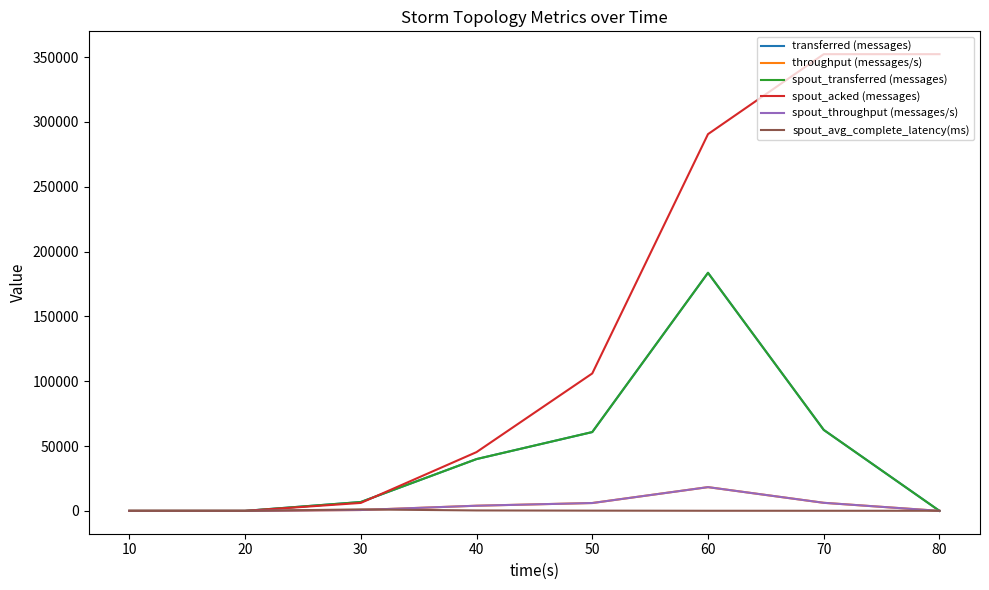

Does the chart display data point markers on the line(s)?

No